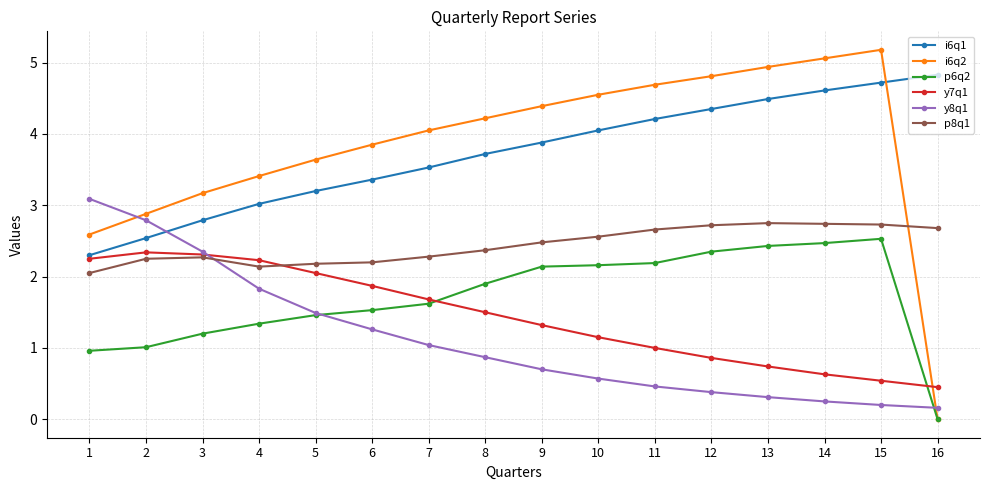

What is the sum of the i6q2 values at 4 and 13?

8.4